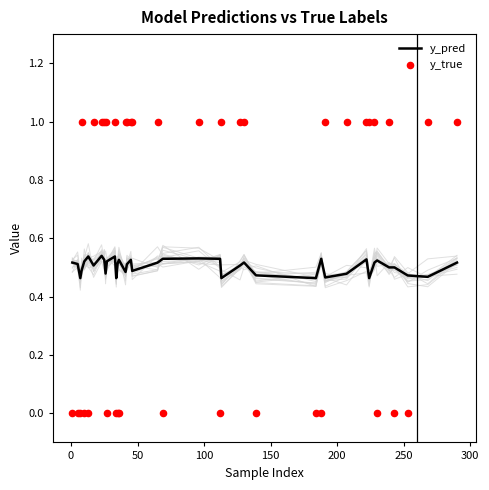

At how many categories does at least one series exceed 0?

40